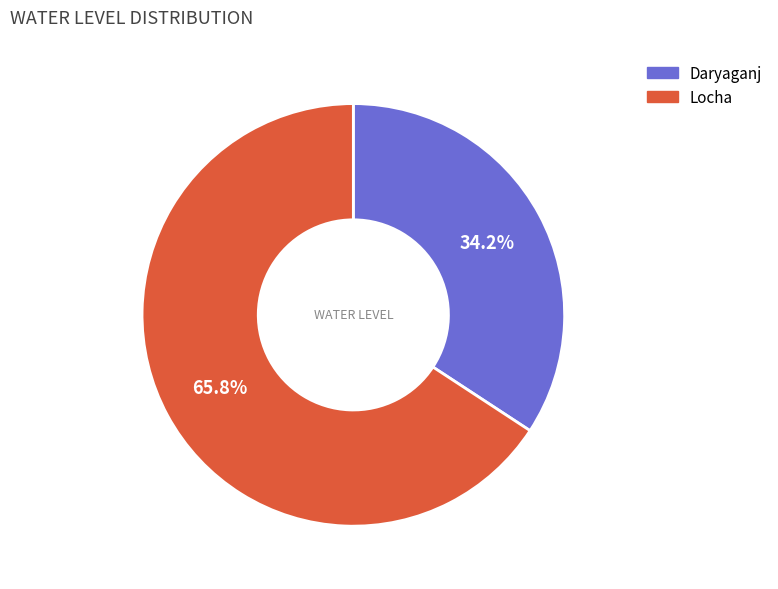

Which category has the smallest portion of the pie?

Daryaganj